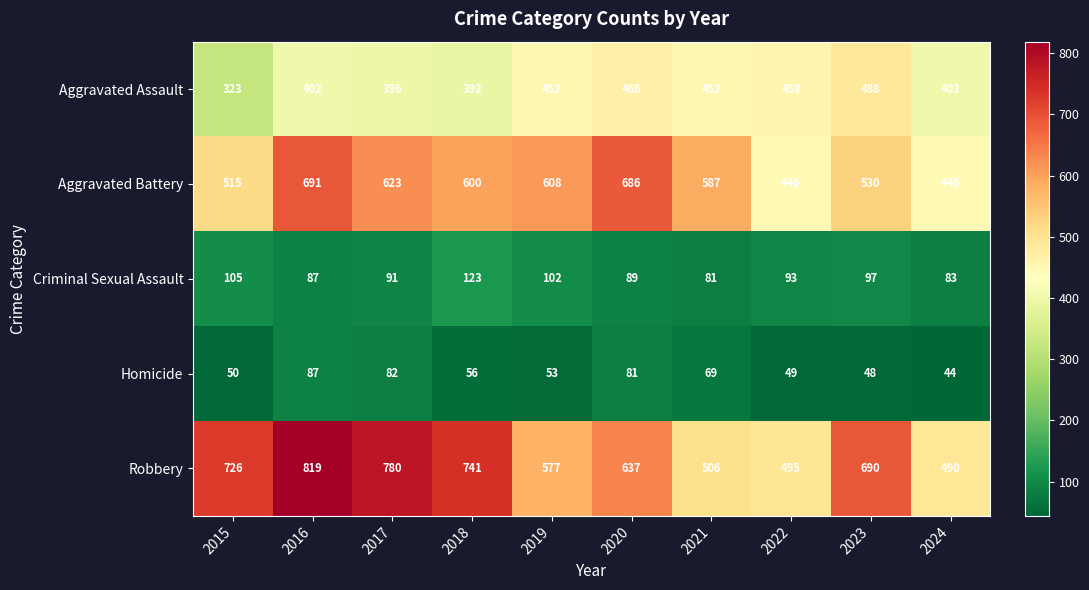

How many categories are shown in the chart?

10